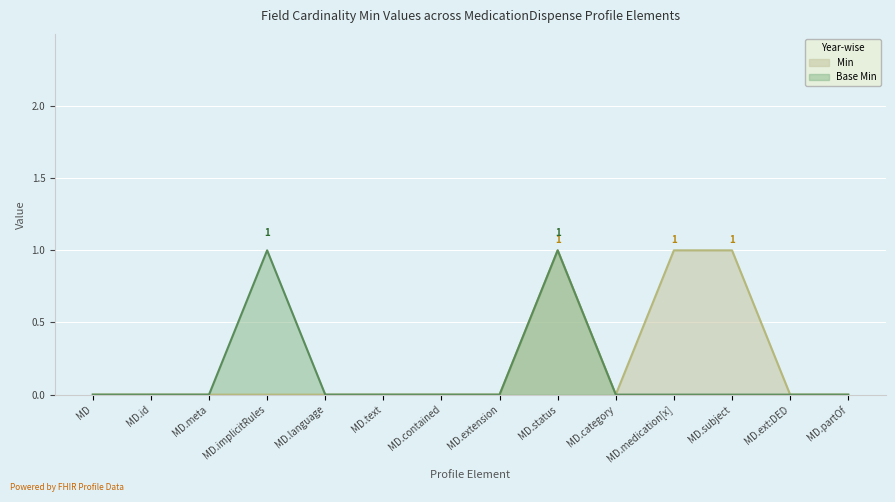

The Min series shows 2 at MD.subject. True or false?

False